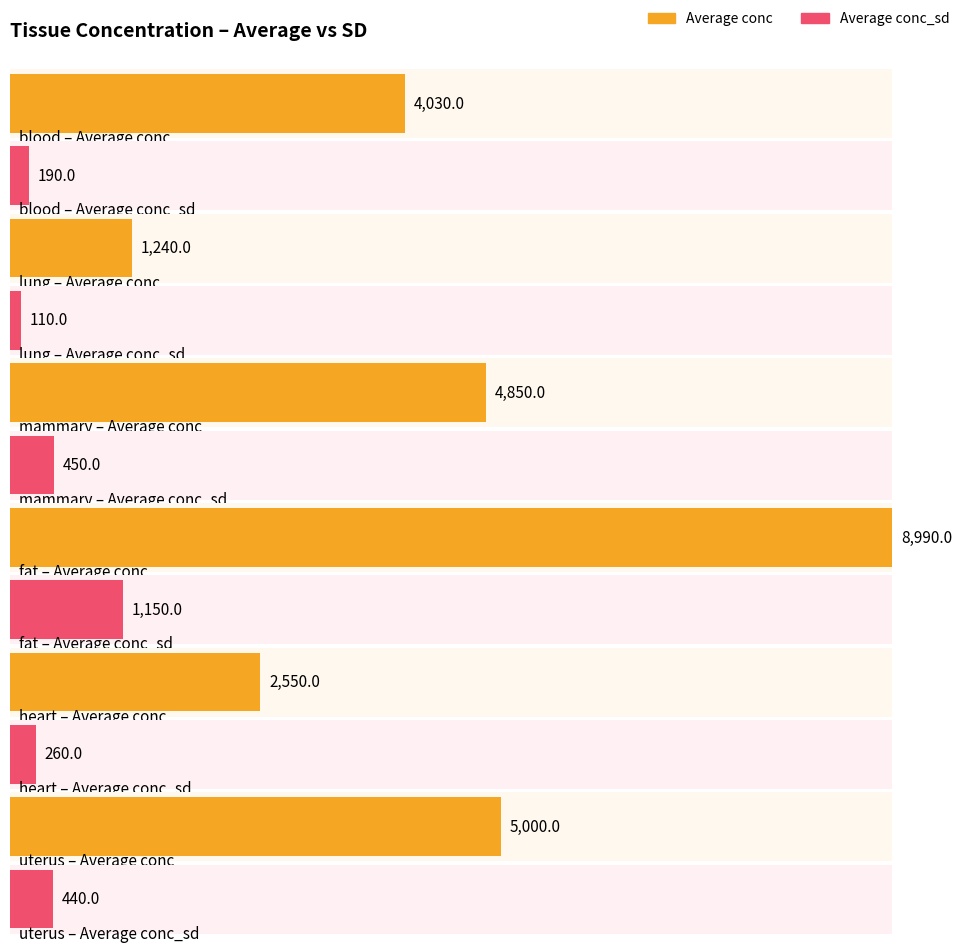

Is it true that Average conc equals 8990 at fat?

True